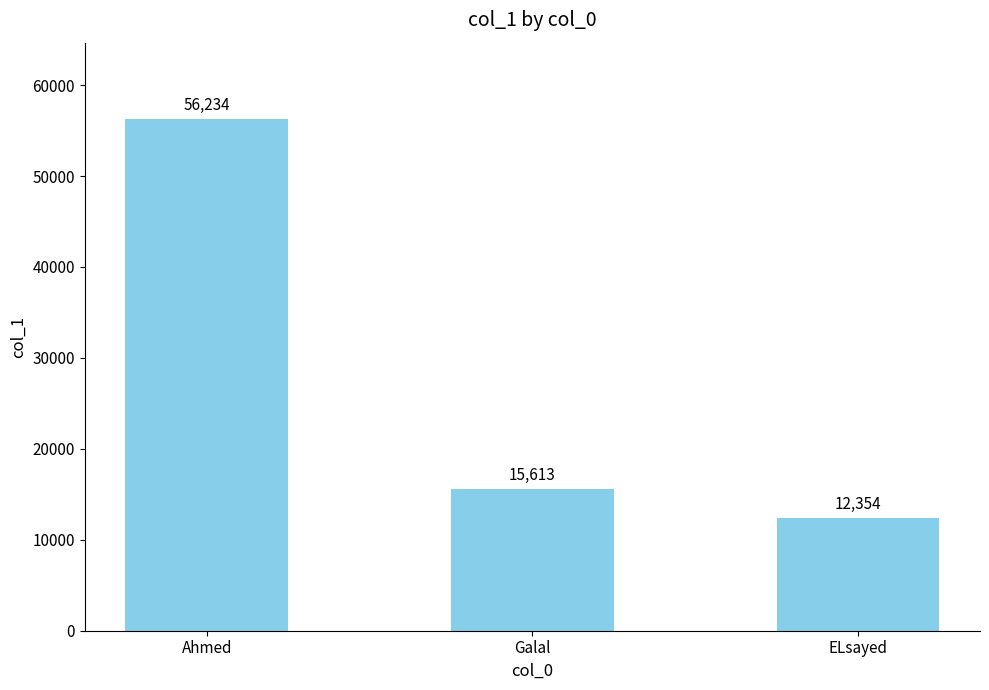

Where is the data nearest to the value 34294?

Galal